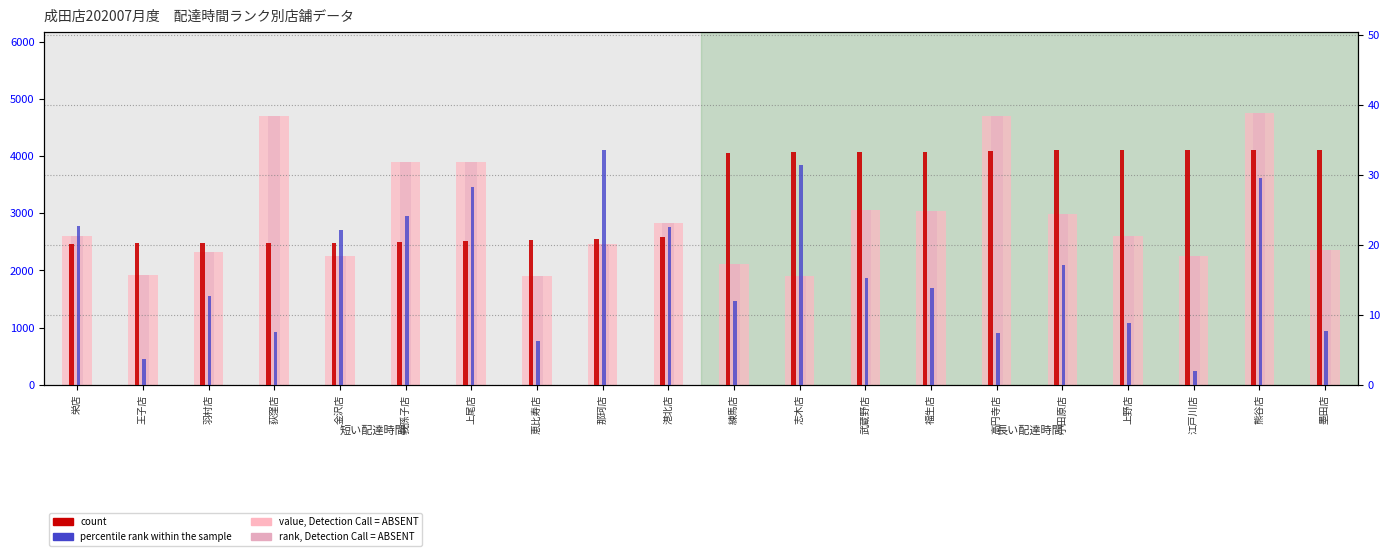

Where is rank, Detection Call = ABSENT nearest to the value 3322?

武蔵野店